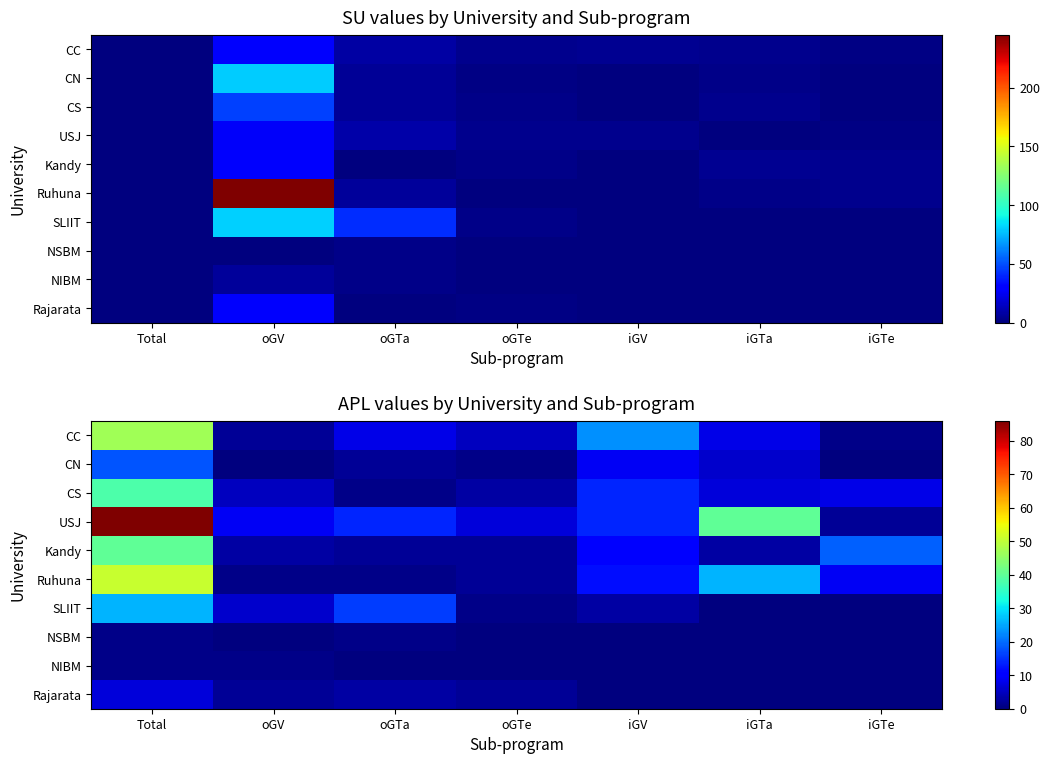

The value of USJ at Total is 141. True or false?

False